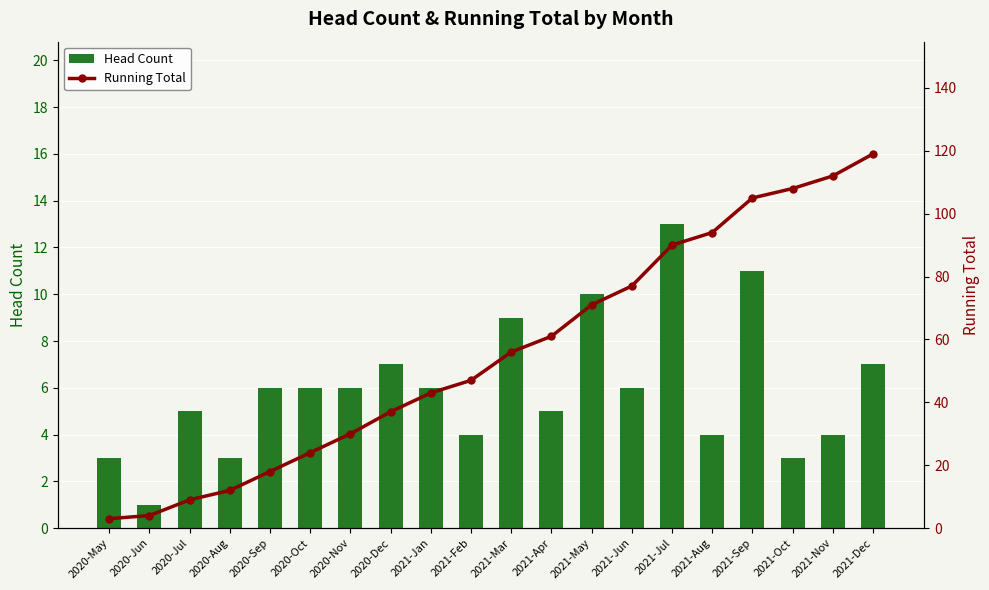

Which series has the largest total across all categories?

Running Total